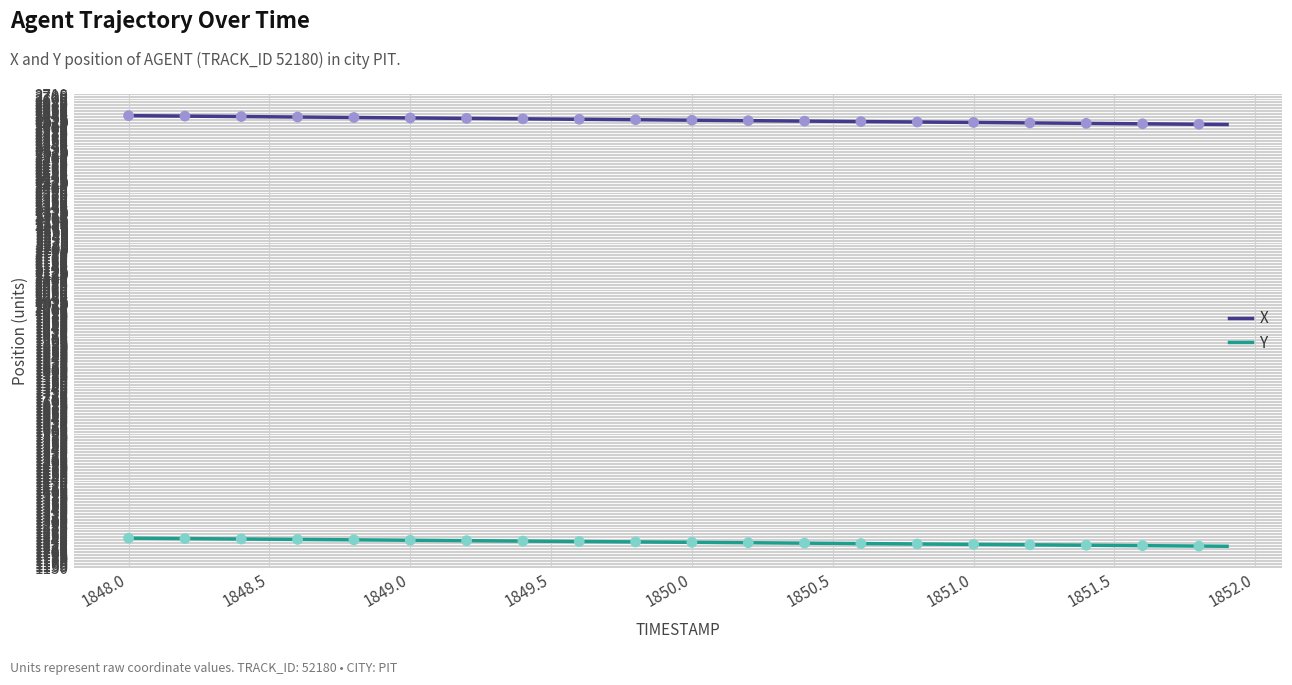

True or false: Y and X intersect in this chart.

False